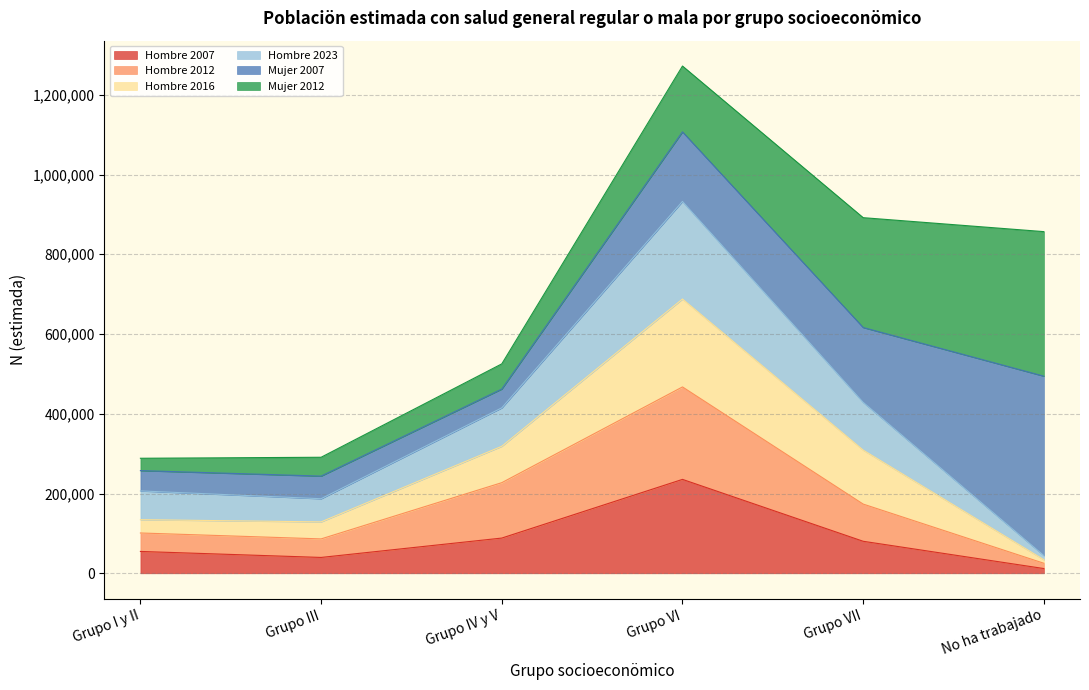

What is the total value across all series at Grupo VII?

891788